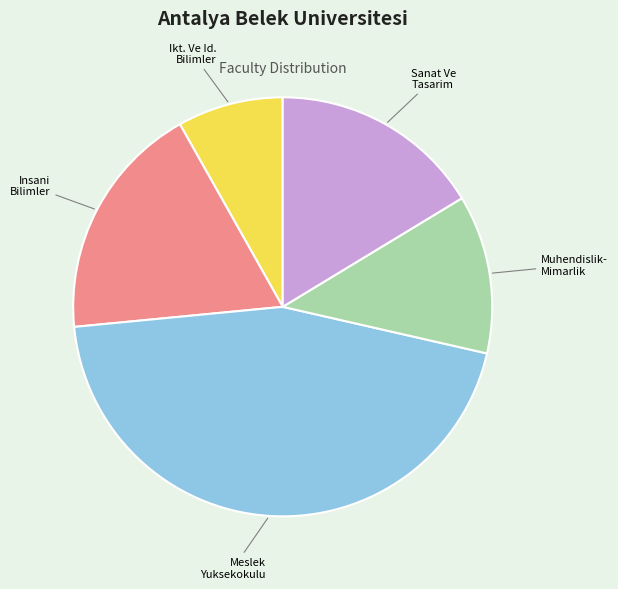

Is there a majority slice in this chart?

No